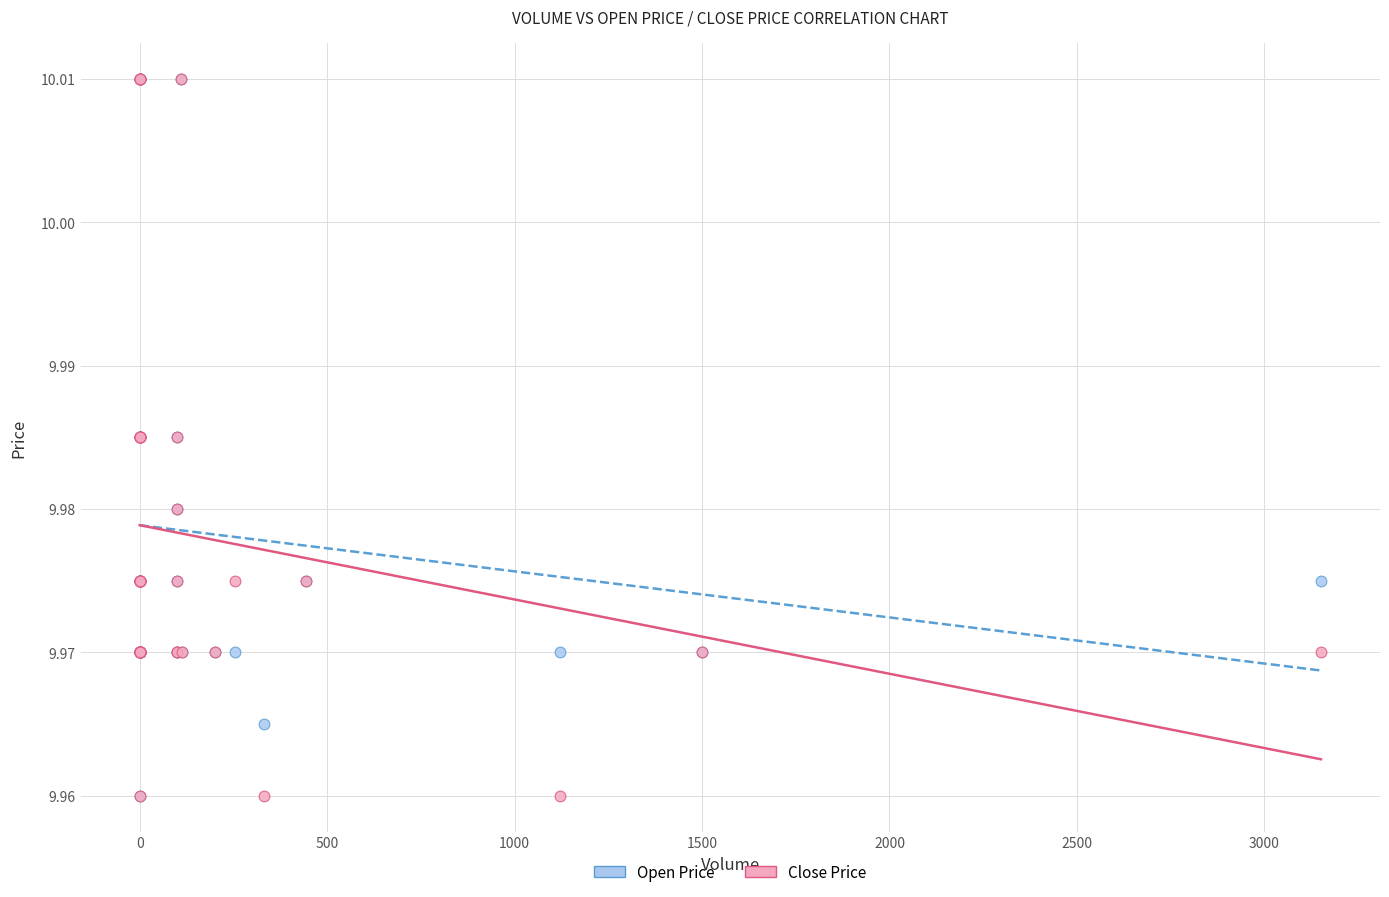

What are all the series names shown in the legend?

Open Price, Close Price